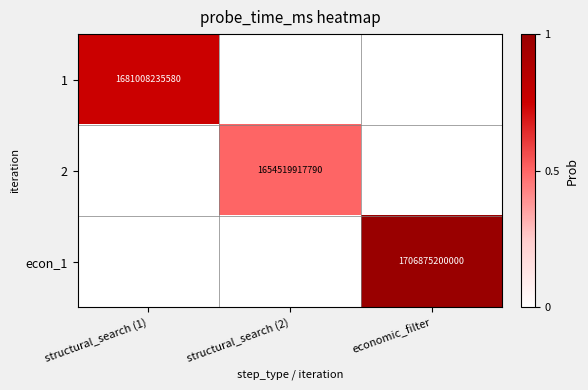

True or false: 2 has a value of 1654519917790 at structural_search (2).

True